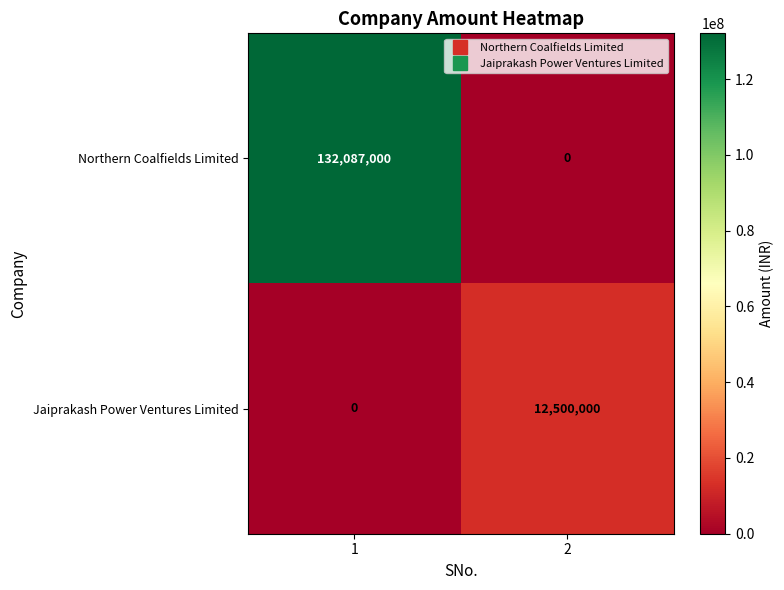

What is the difference between the maximum and minimum values in the Jaiprakash Power Ventures Limited series?

12500000